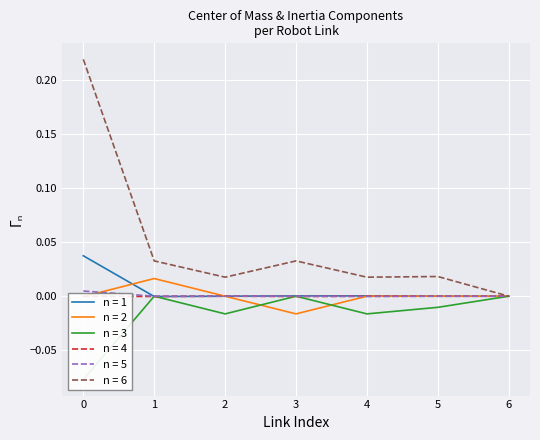

True or false: n = 1 has a value of 0.1 at 0.

False